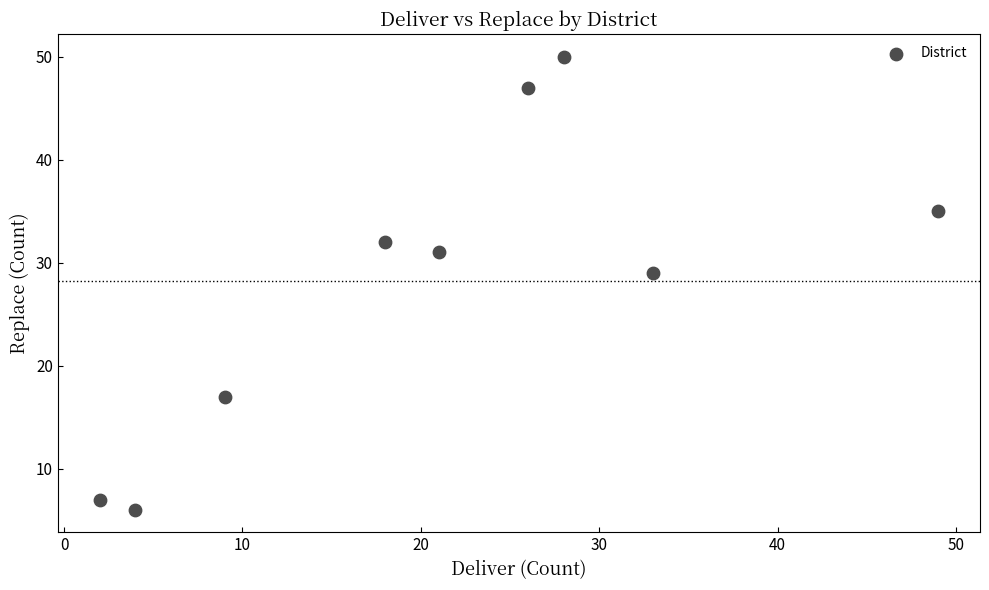

What is the range of Y values (max minus min)?

44